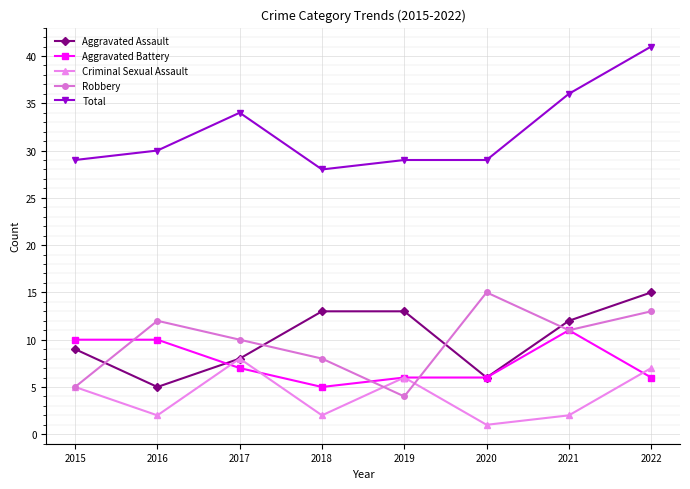

At which label does Aggravated Assault first exceed 12?

2018